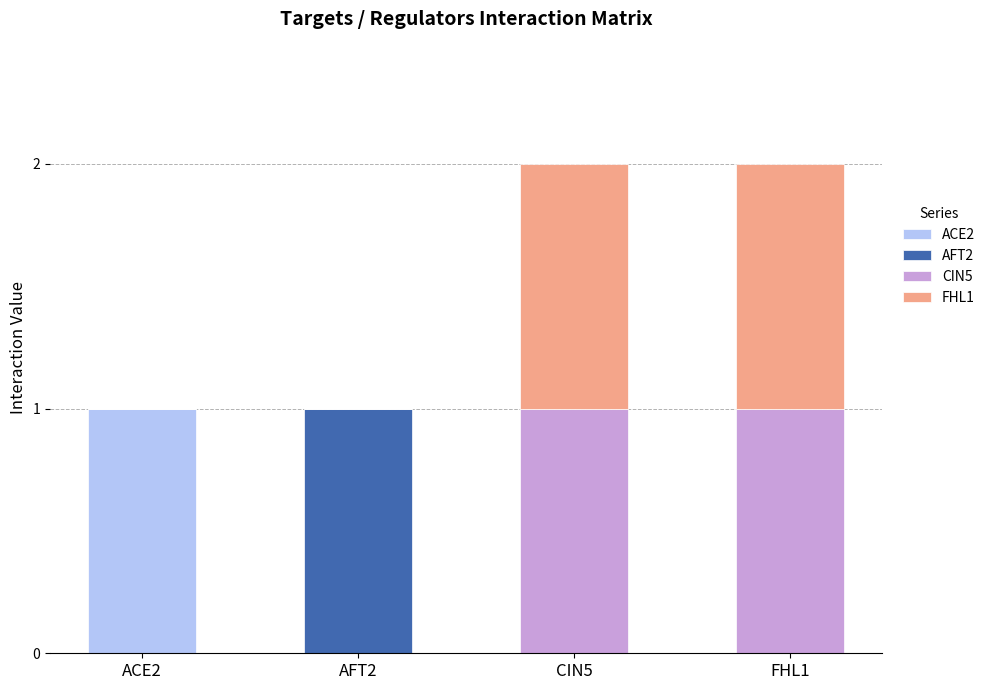

Does the chart contain stacked bars?

Yes